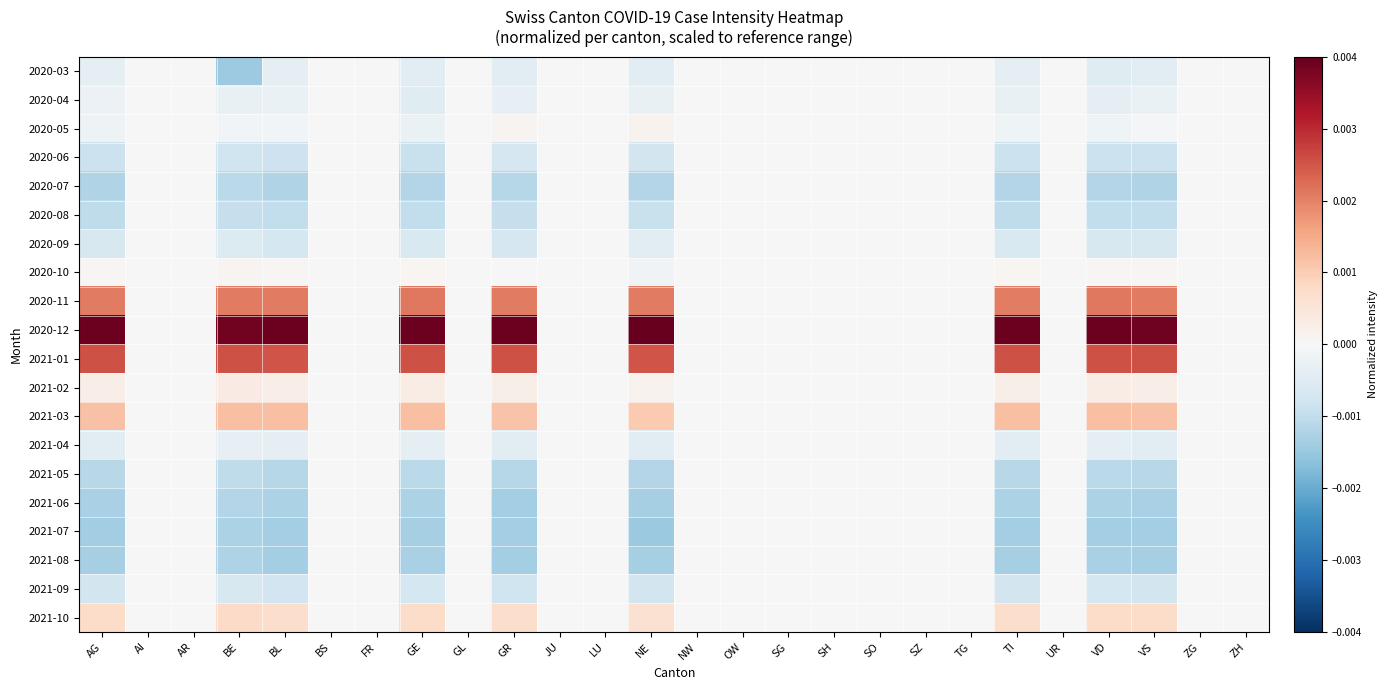

Count the number of categories in the chart.

26